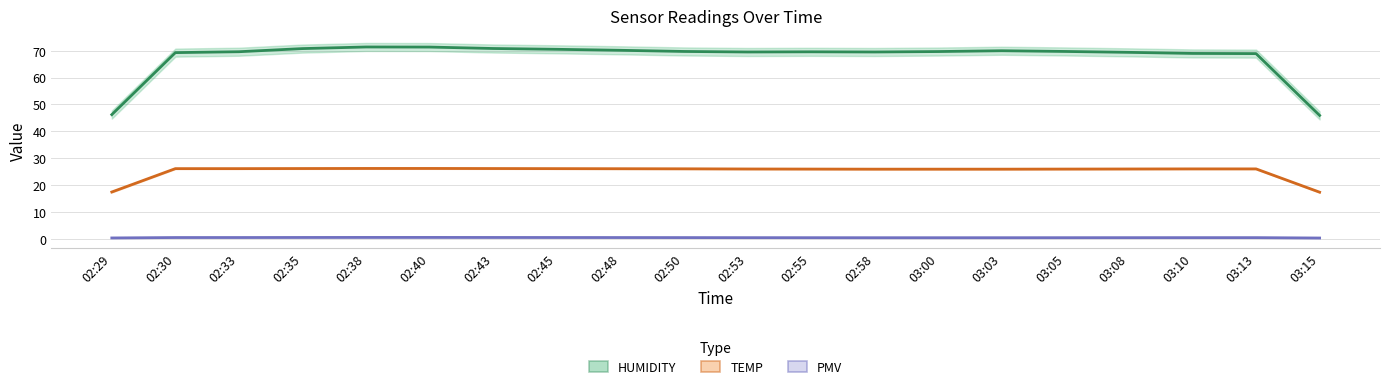

At 02:45, list the series in order from smallest to largest.

PMV, TEMP, HUMIDITY